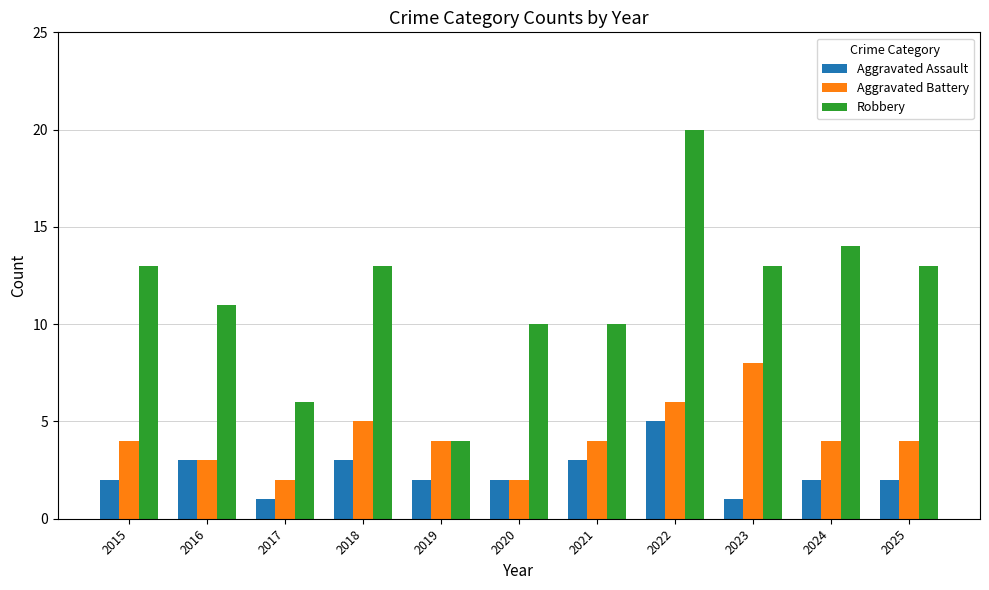

What is the total value across all series at 2020?

14